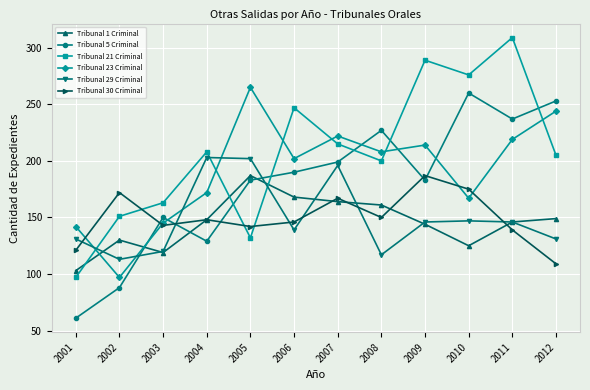

After their last crossing, which series has the higher values: Tribunal 1 Criminal or Tribunal 21 Criminal?

Tribunal 21 Criminal